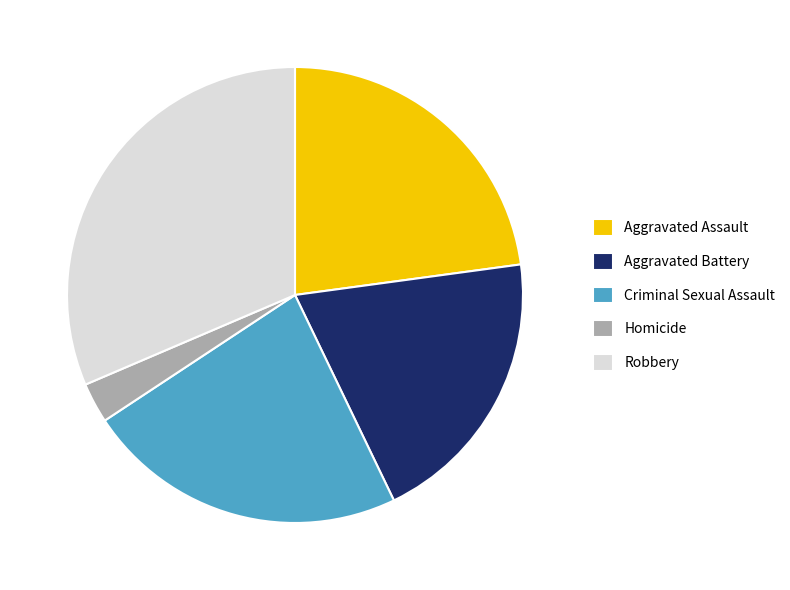

Which slice is the largest?

Robbery